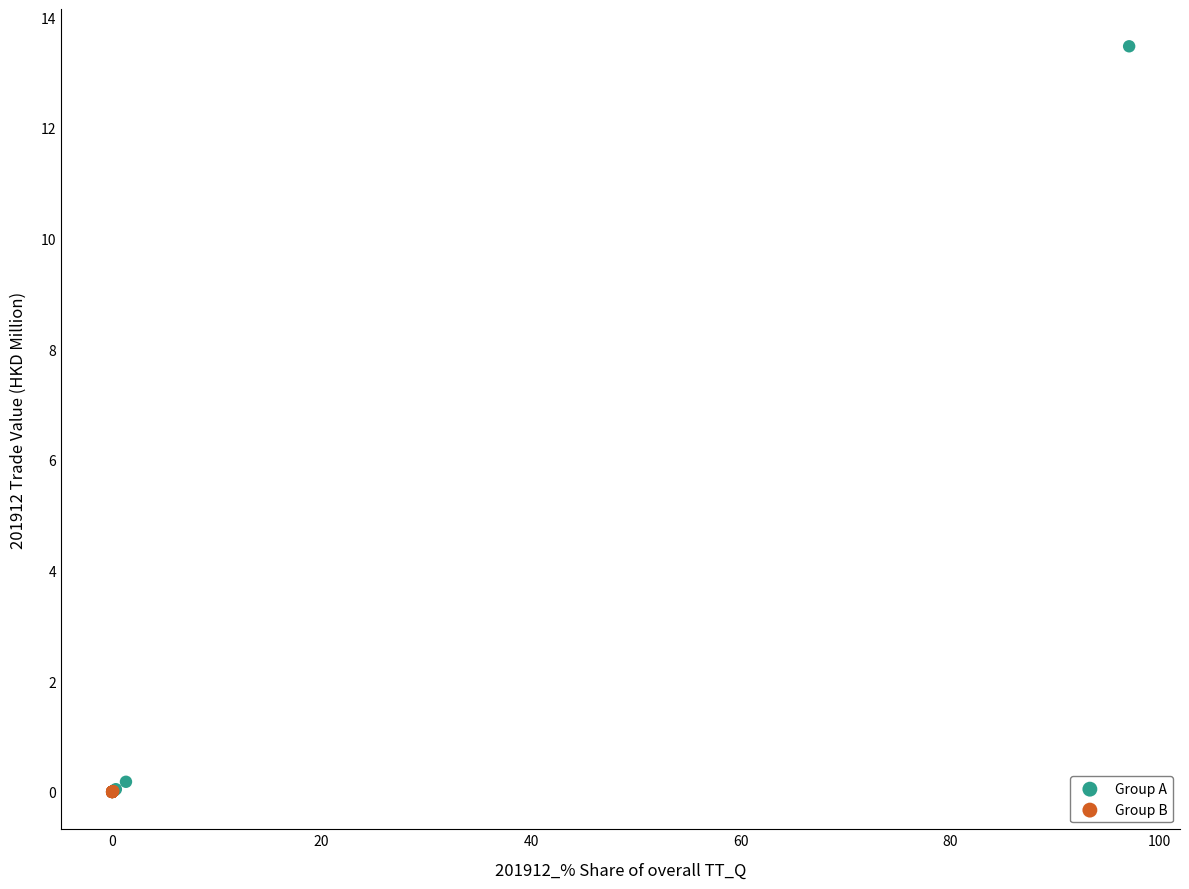

Which series has the widest spread of Y values?

Group A